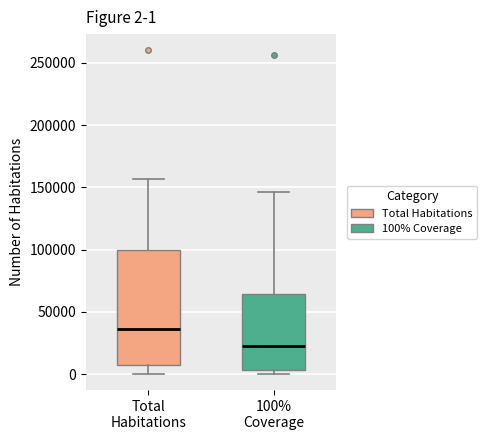

Comparing the boxes themselves (not the whiskers), which one is the tallest?

Total Habitations